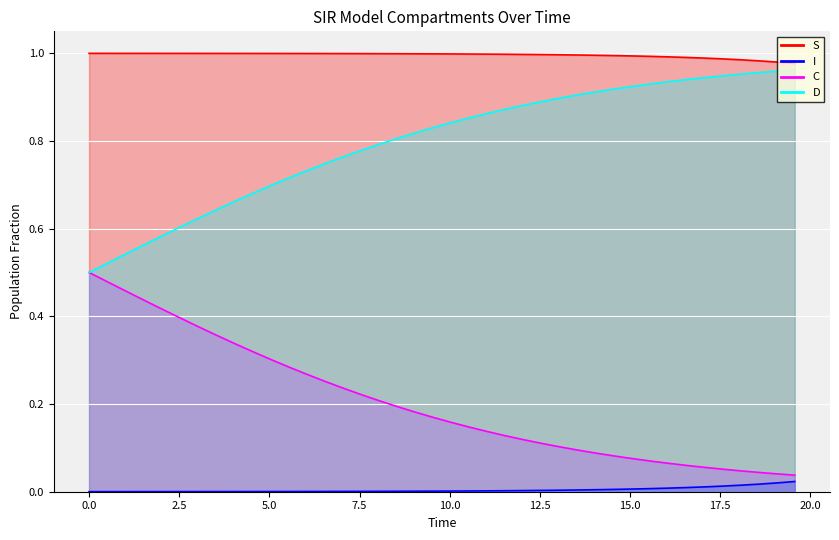

True or false: C and D cross at least once.

False